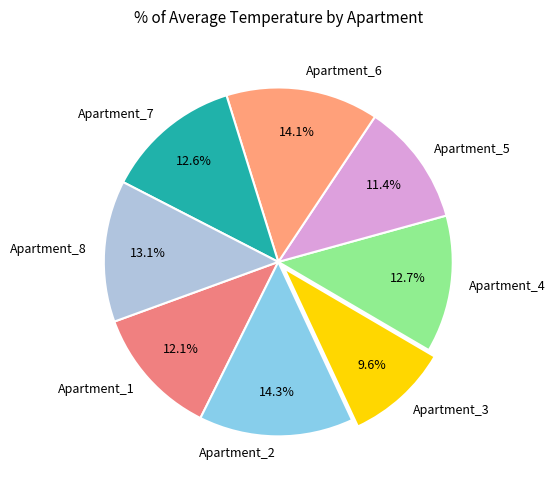

Which slice is the smallest?

Apartment_3